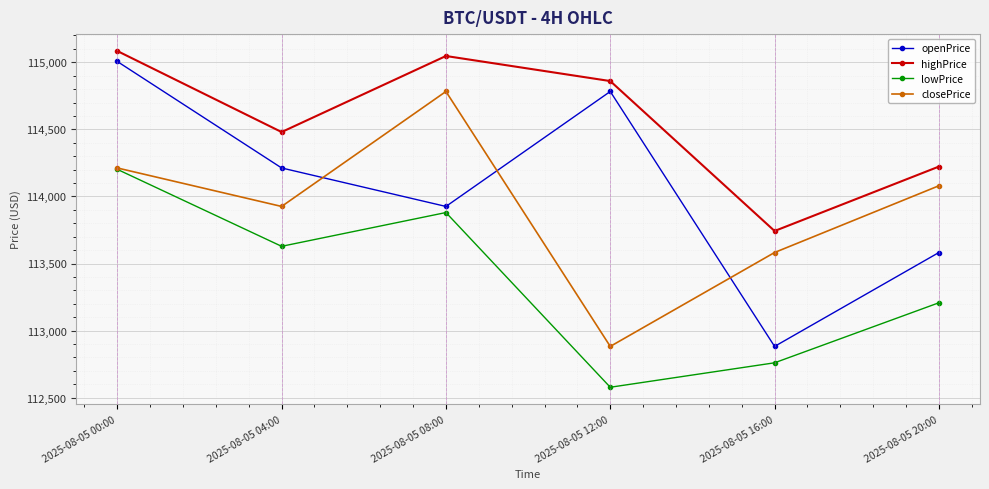

Which series has the largest total across all categories?

highPrice